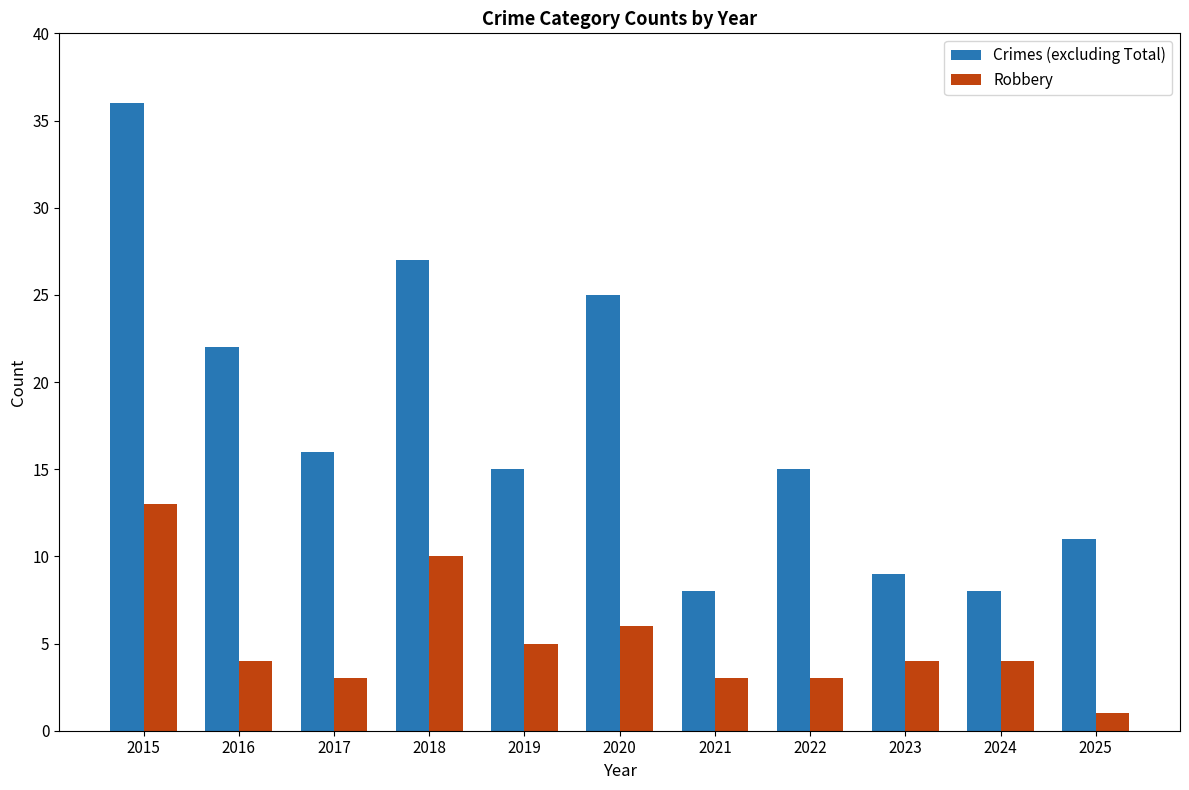

What is the difference between the highest and lowest values at 2016?

18